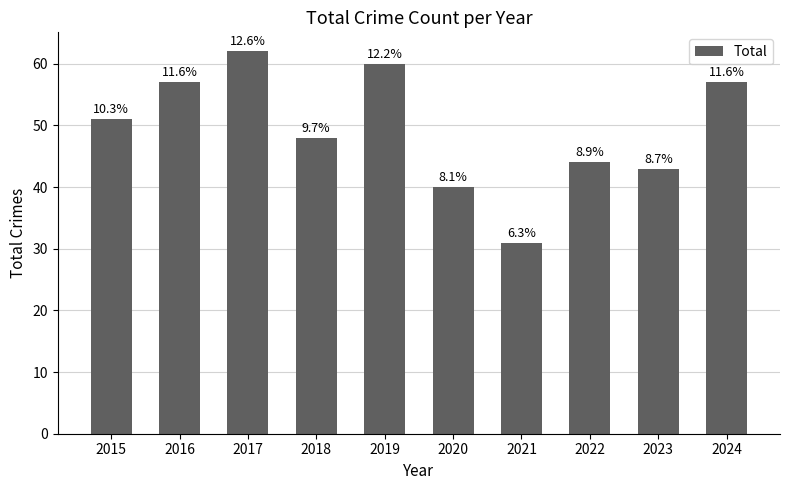

Is it true that the value at 2017 is 17?

False